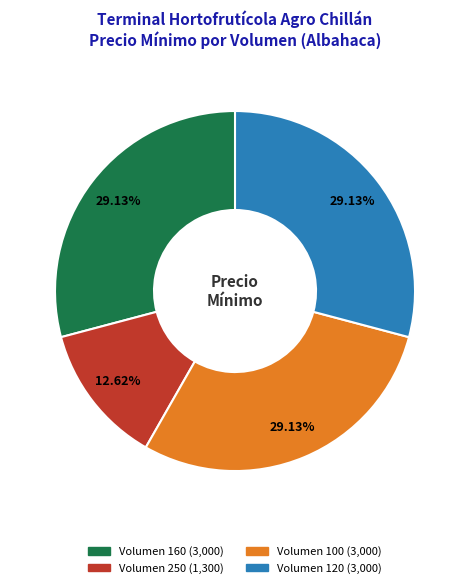

Is there any slice that represents more than half of the pie?

No